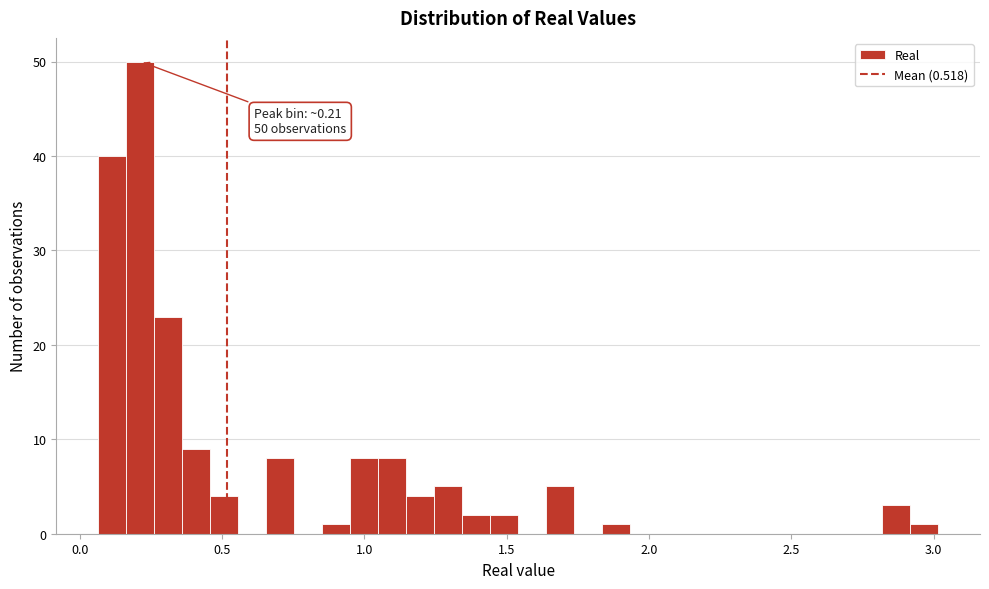

Read against the x-axis, roughly where is the centre of the tallest bar?

0.20